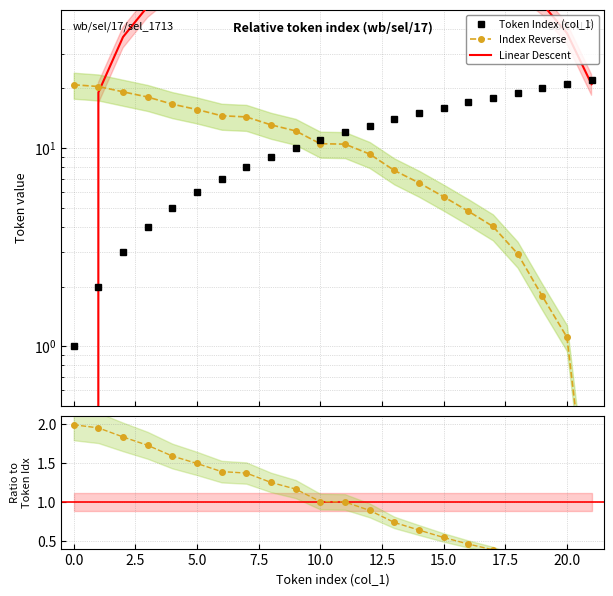

Between 17.5 and 14, which series saw the biggest shift?

Index Reverse